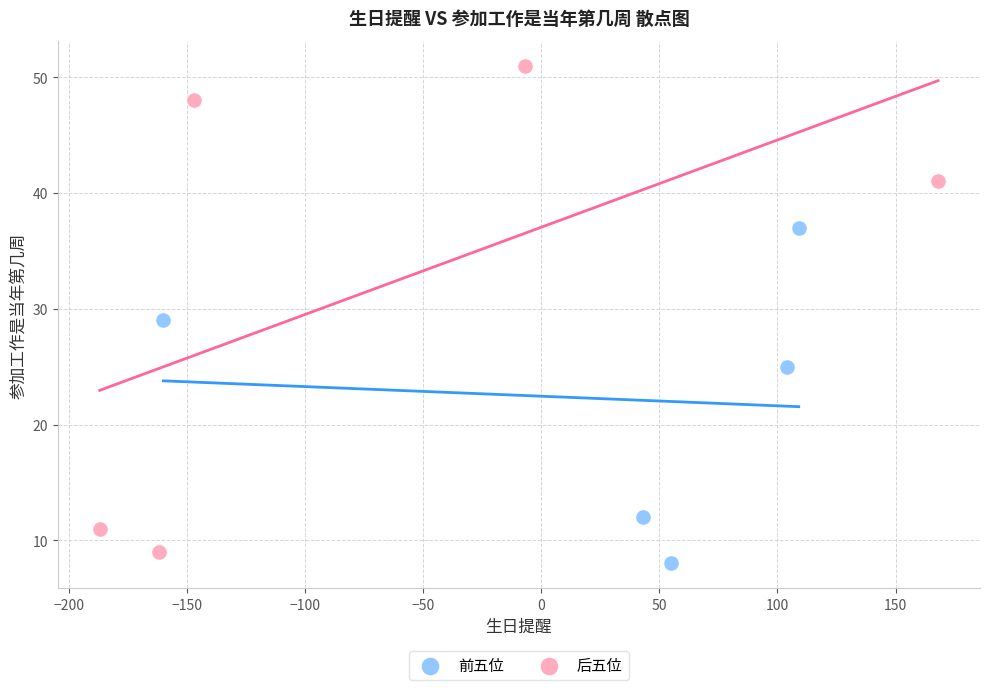

Which series has the largest Y range (max minus min)?

后五位